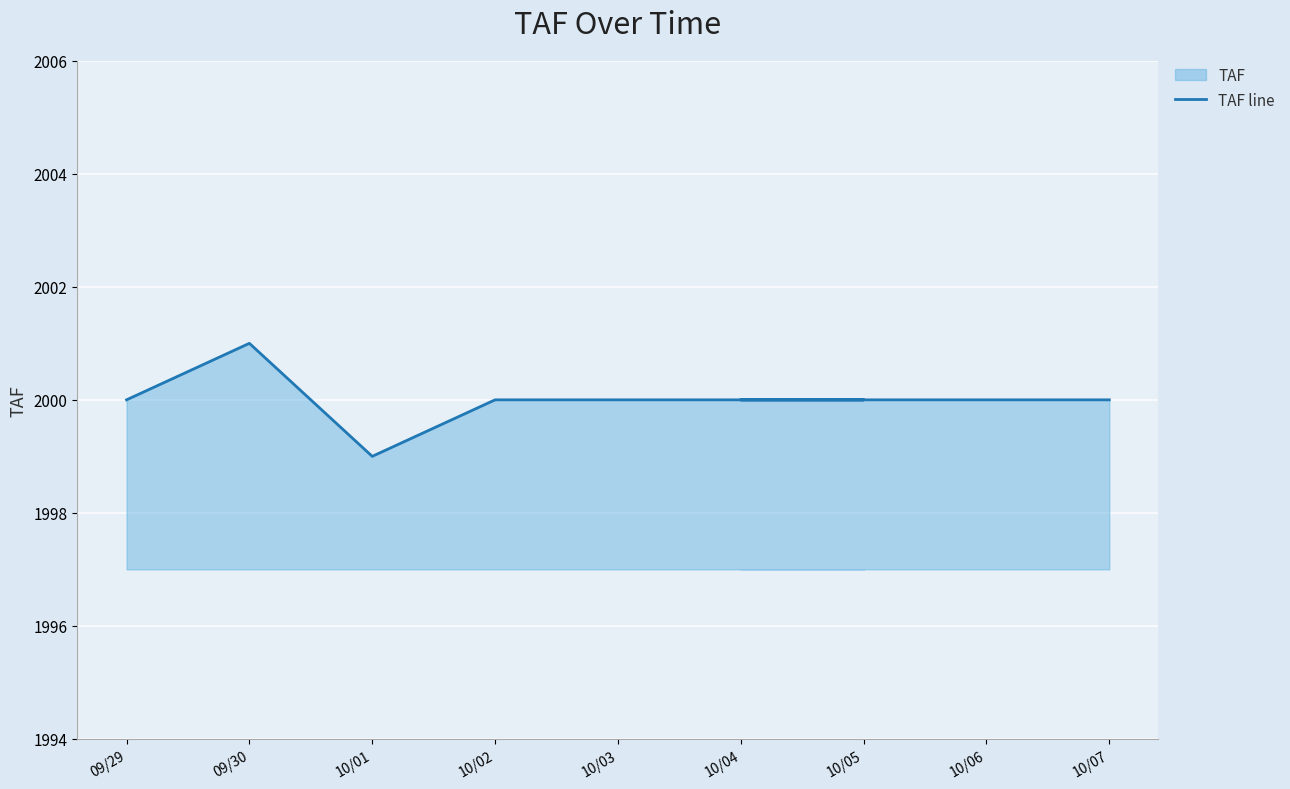

The value at 10/07 is 2000. True or false?

True